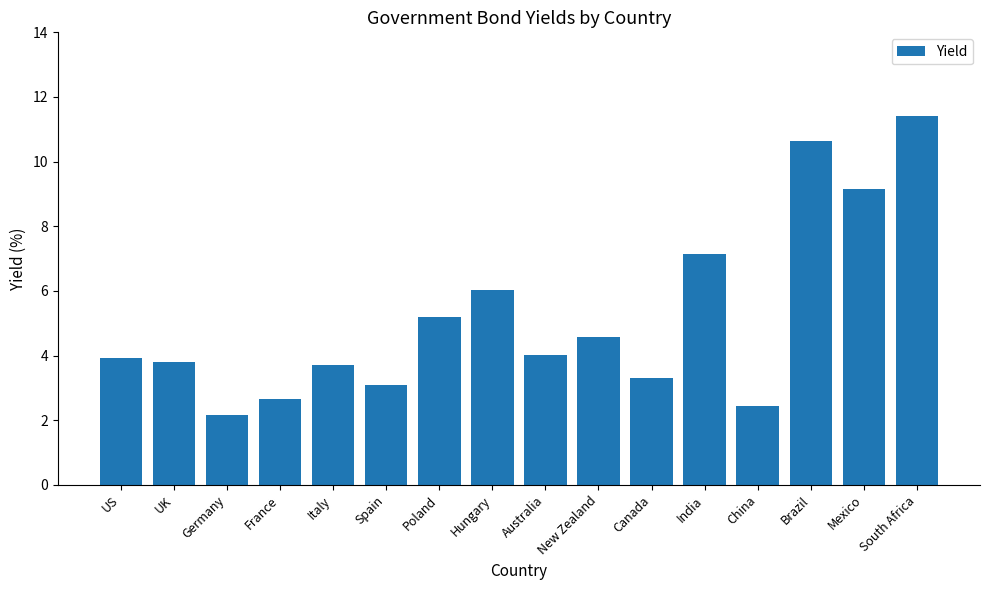

The chart shows a value of 1.3 at Italy. True or false?

False